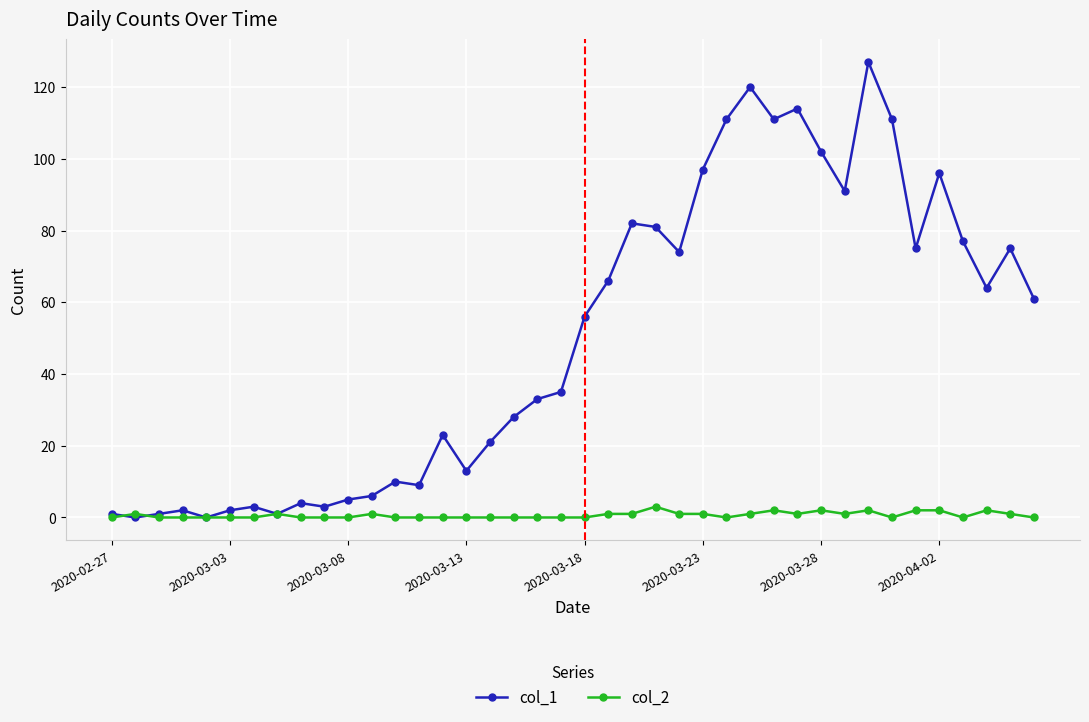

Which series has the largest total across all categories?

col_1